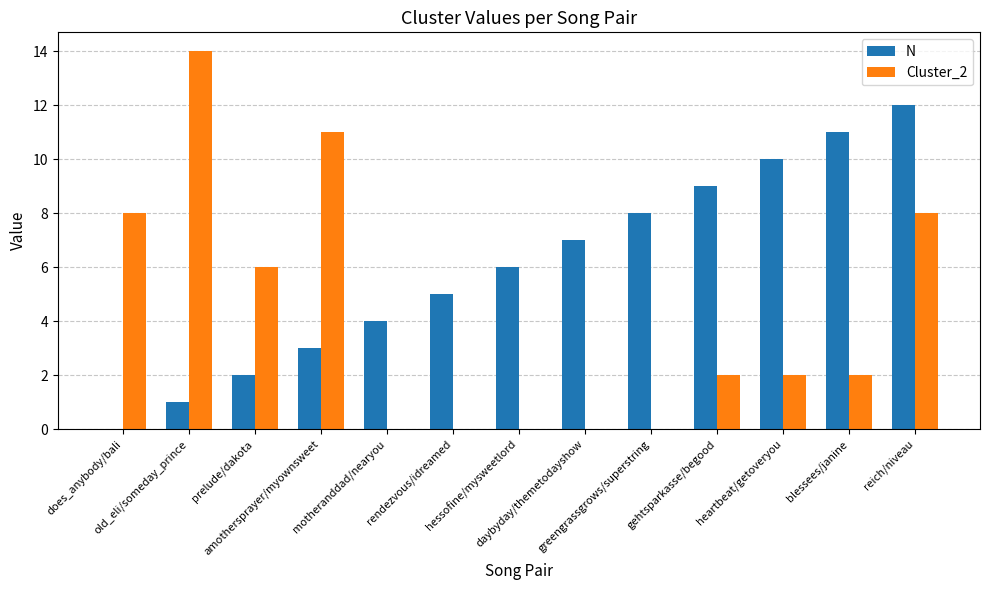

Which series has the largest total across all categories?

N